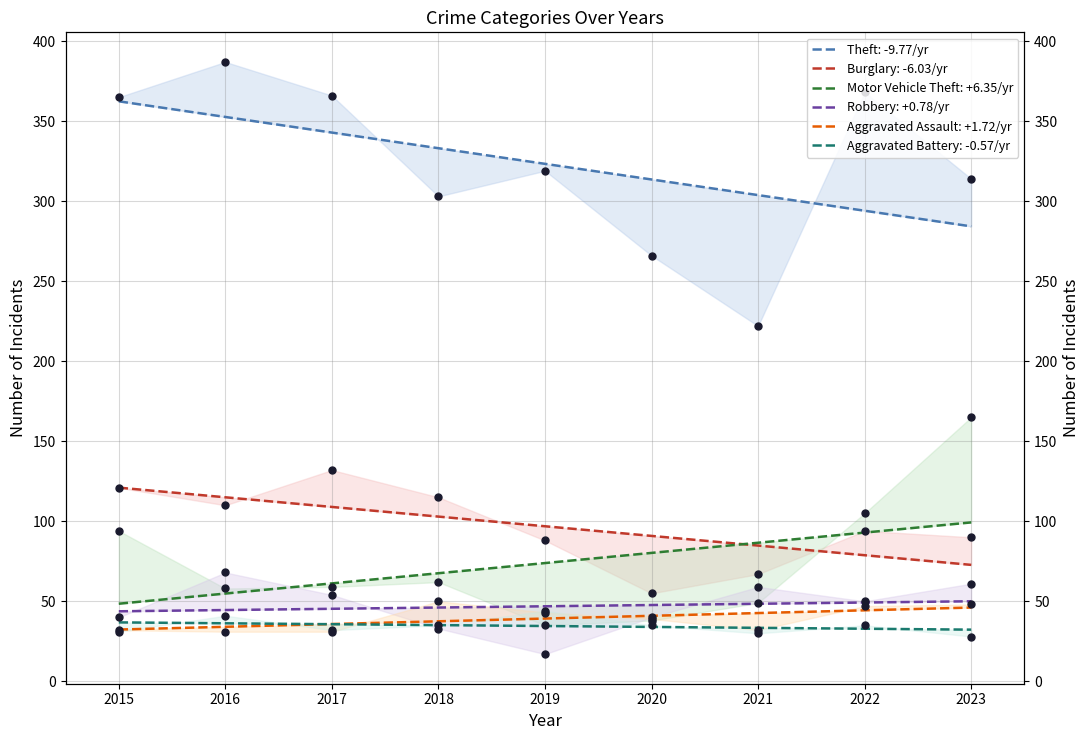

At which category is the sum across all series the highest?

2023